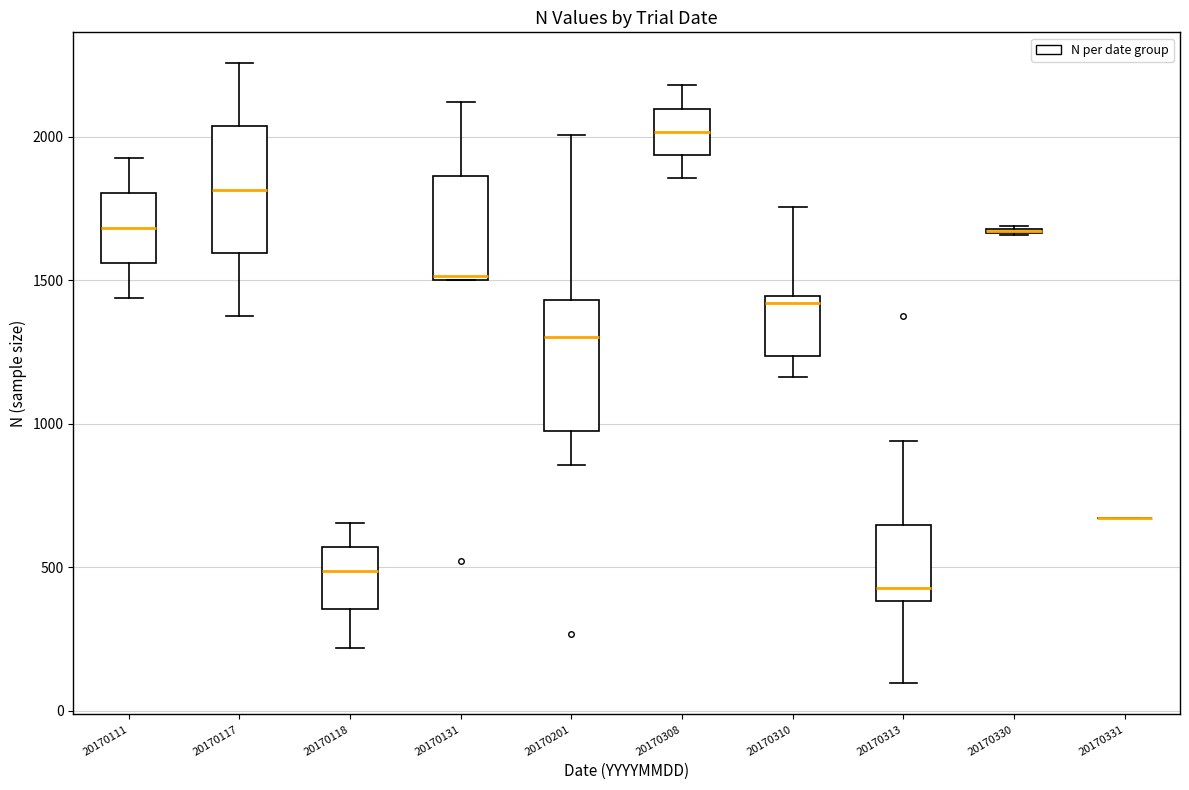

Where is the upper edge of the box at x = 20170310 on the y-axis? The values are not printed on the chart, so give them approximately, as read against the axis.

1450